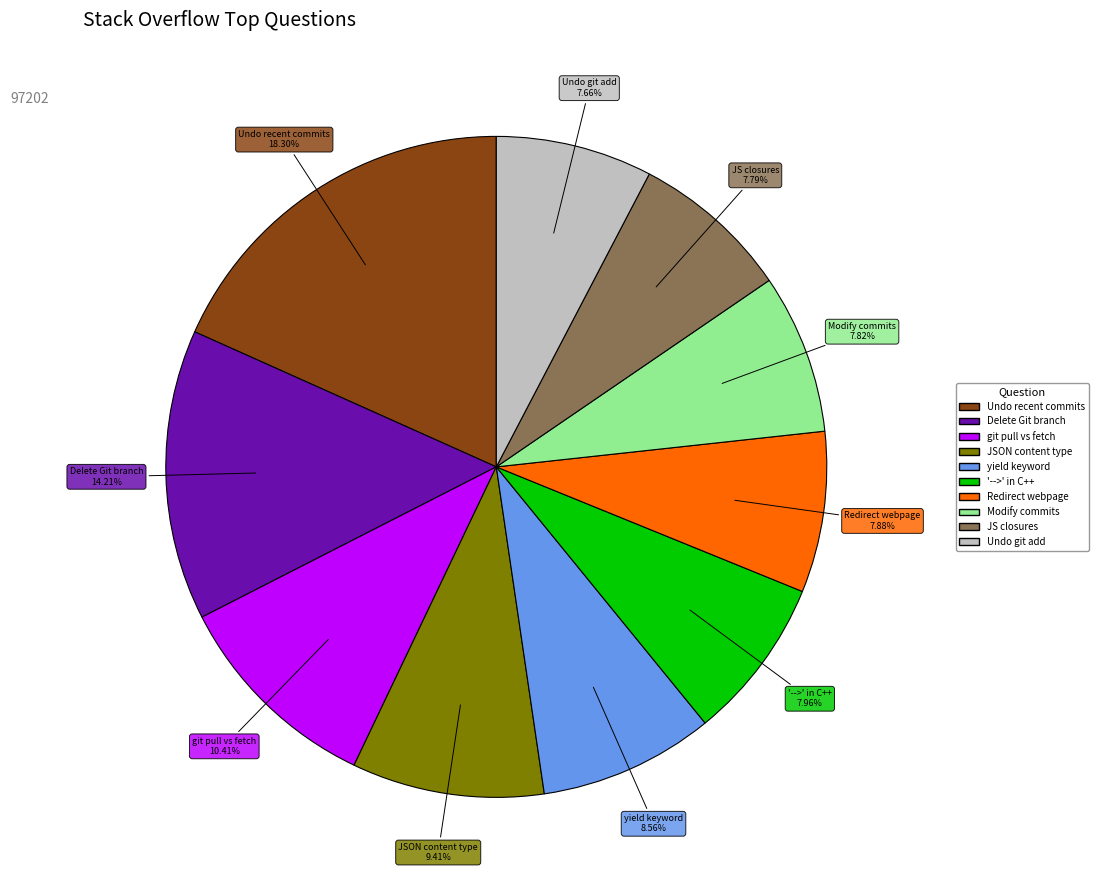

Does any single category account for the majority?

No